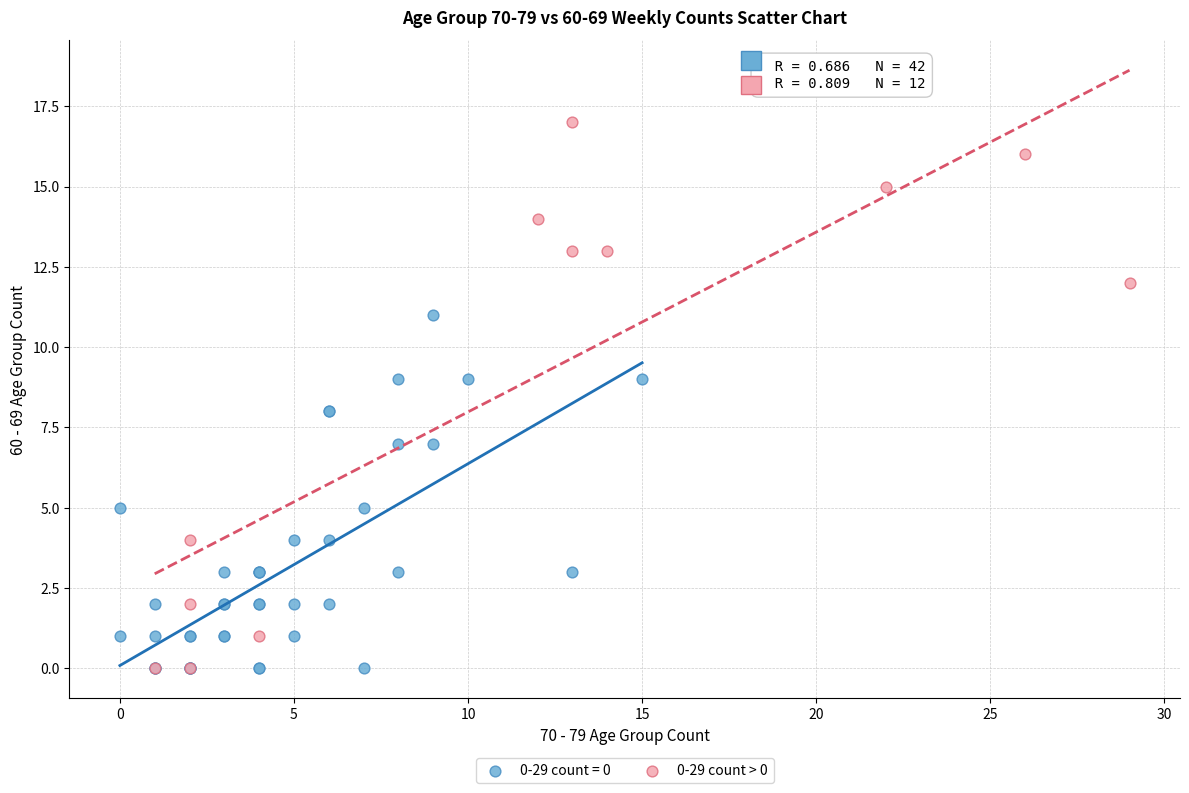

Which series contains the highest Y value?

0-29 count > 0